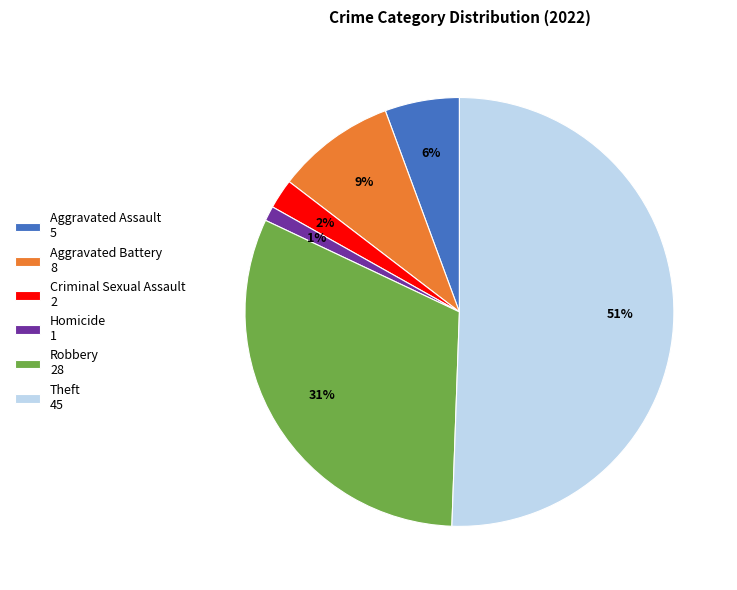

Rank the categories by value from highest to lowest.

Theft 45, Robbery 28, Aggravated Battery 8, Aggravated Assault 5, Criminal Sexual Assault 2, Homicide 1